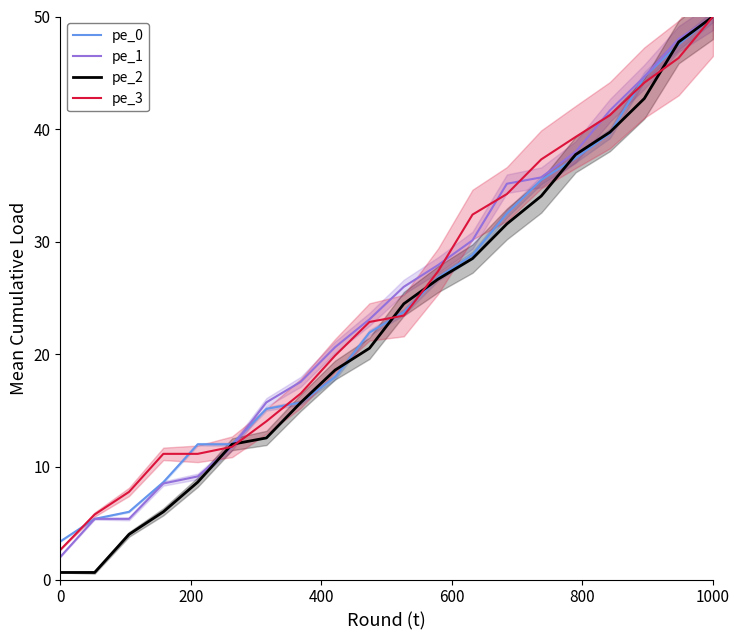

What is the highest value of the pe_1 series?

50.0